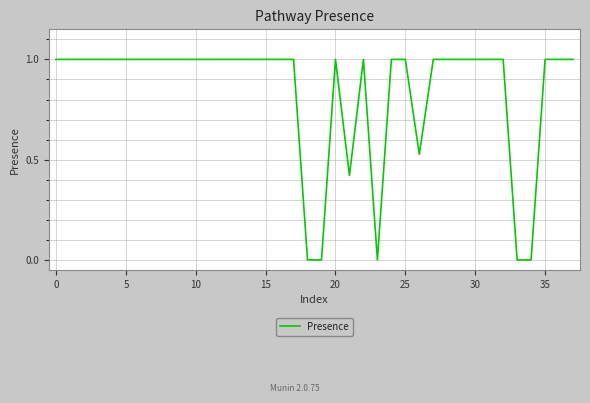

What is the maximum value shown in the chart?

1.0